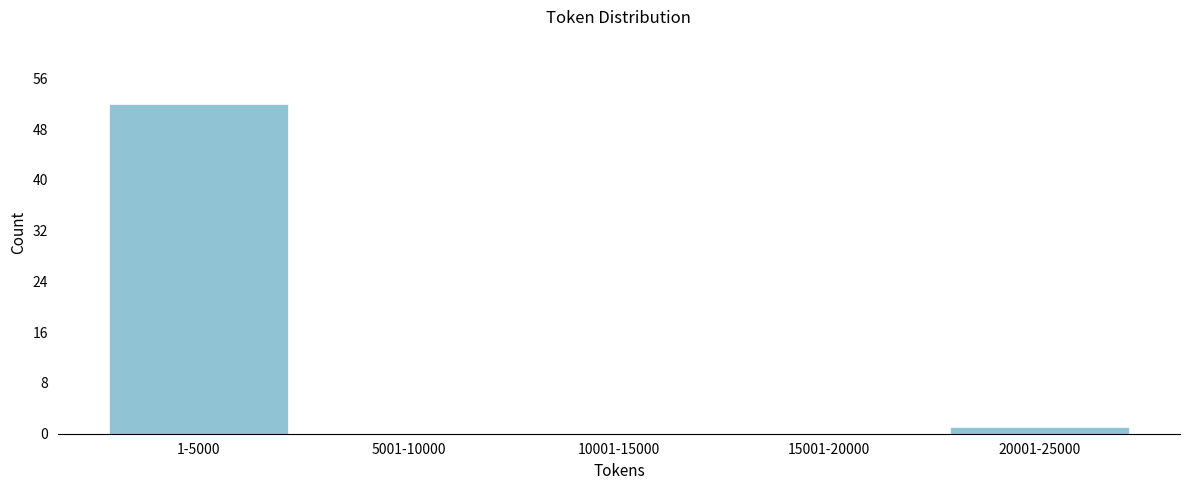

Reading right to left, extract all data points from this chart.

20001-25000=1	15001-20000=0	10001-15000=0	5001-10000=0	1-5000=52